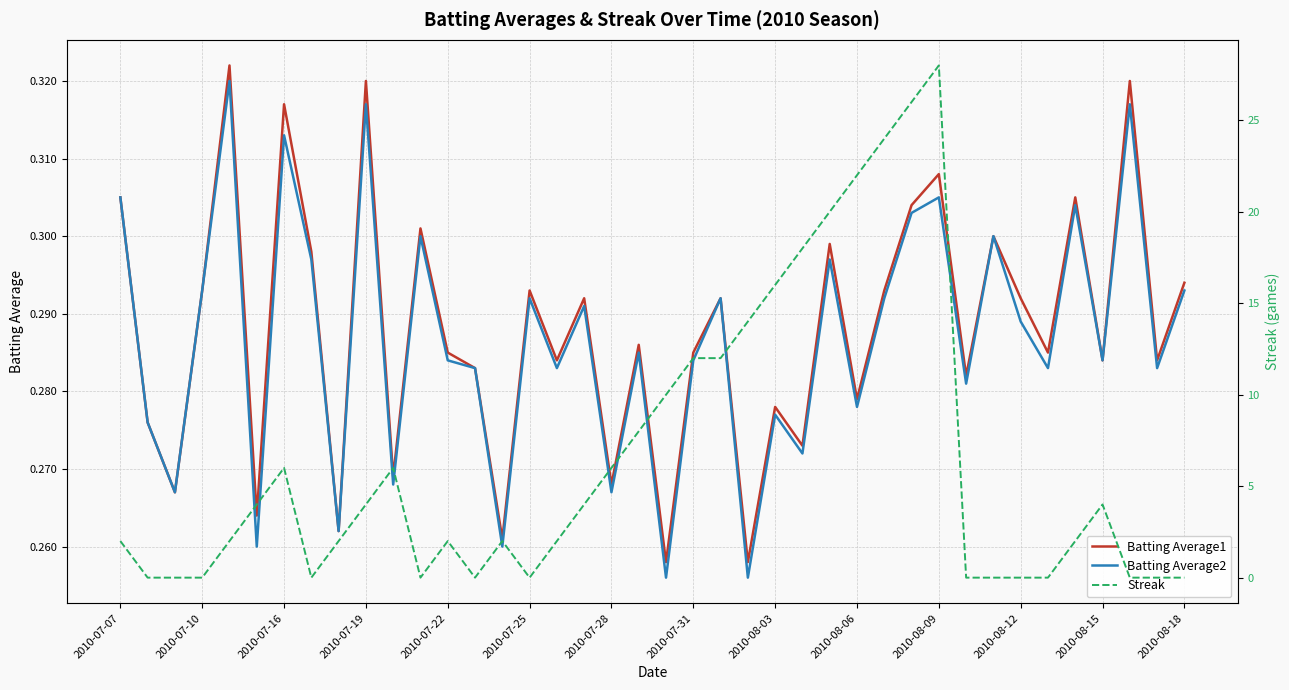

Reading right to left, list all the values displayed in this chart.

Batting Average1: 0.3	0.3	0.3	0.3	0.3	0.3	0.3	0.3	0.3	0.3	0.3	0.3	0.3	0.3	0.3	0.3	0.3	0.3	0.3	0.3	0.3	0.3	0.3	0.3	0.3	0.3	0.3	0.3	0.3	0.3	0.3	0.3	0.3	0.3	0.3	0.3	0.3	0.3	0.3	0.3
Batting Average2: 0.3	0.3	0.3	0.3	0.3	0.3	0.3	0.3	0.3	0.3	0.3	0.3	0.3	0.3	0.3	0.3	0.3	0.3	0.3	0.3	0.3	0.3	0.3	0.3	0.3	0.3	0.3	0.3	0.3	0.3	0.3	0.3	0.3	0.3	0.3	0.3	0.3	0.3	0.3	0.3
Streak: 0.0	0.0	0.0	4.0	2.0	0.0	0.0	0.0	0.0	28.0	26.0	24.0	22.0	20.0	18.0	16.0	14.0	12.0	12.0	10.0	8.0	6.0	4.0	2.0	0.0	2.0	0.0	2.0	0.0	6.0	4.0	2.0	0.0	6.0	4.0	2.0	0.0	0.0	0.0	2.0